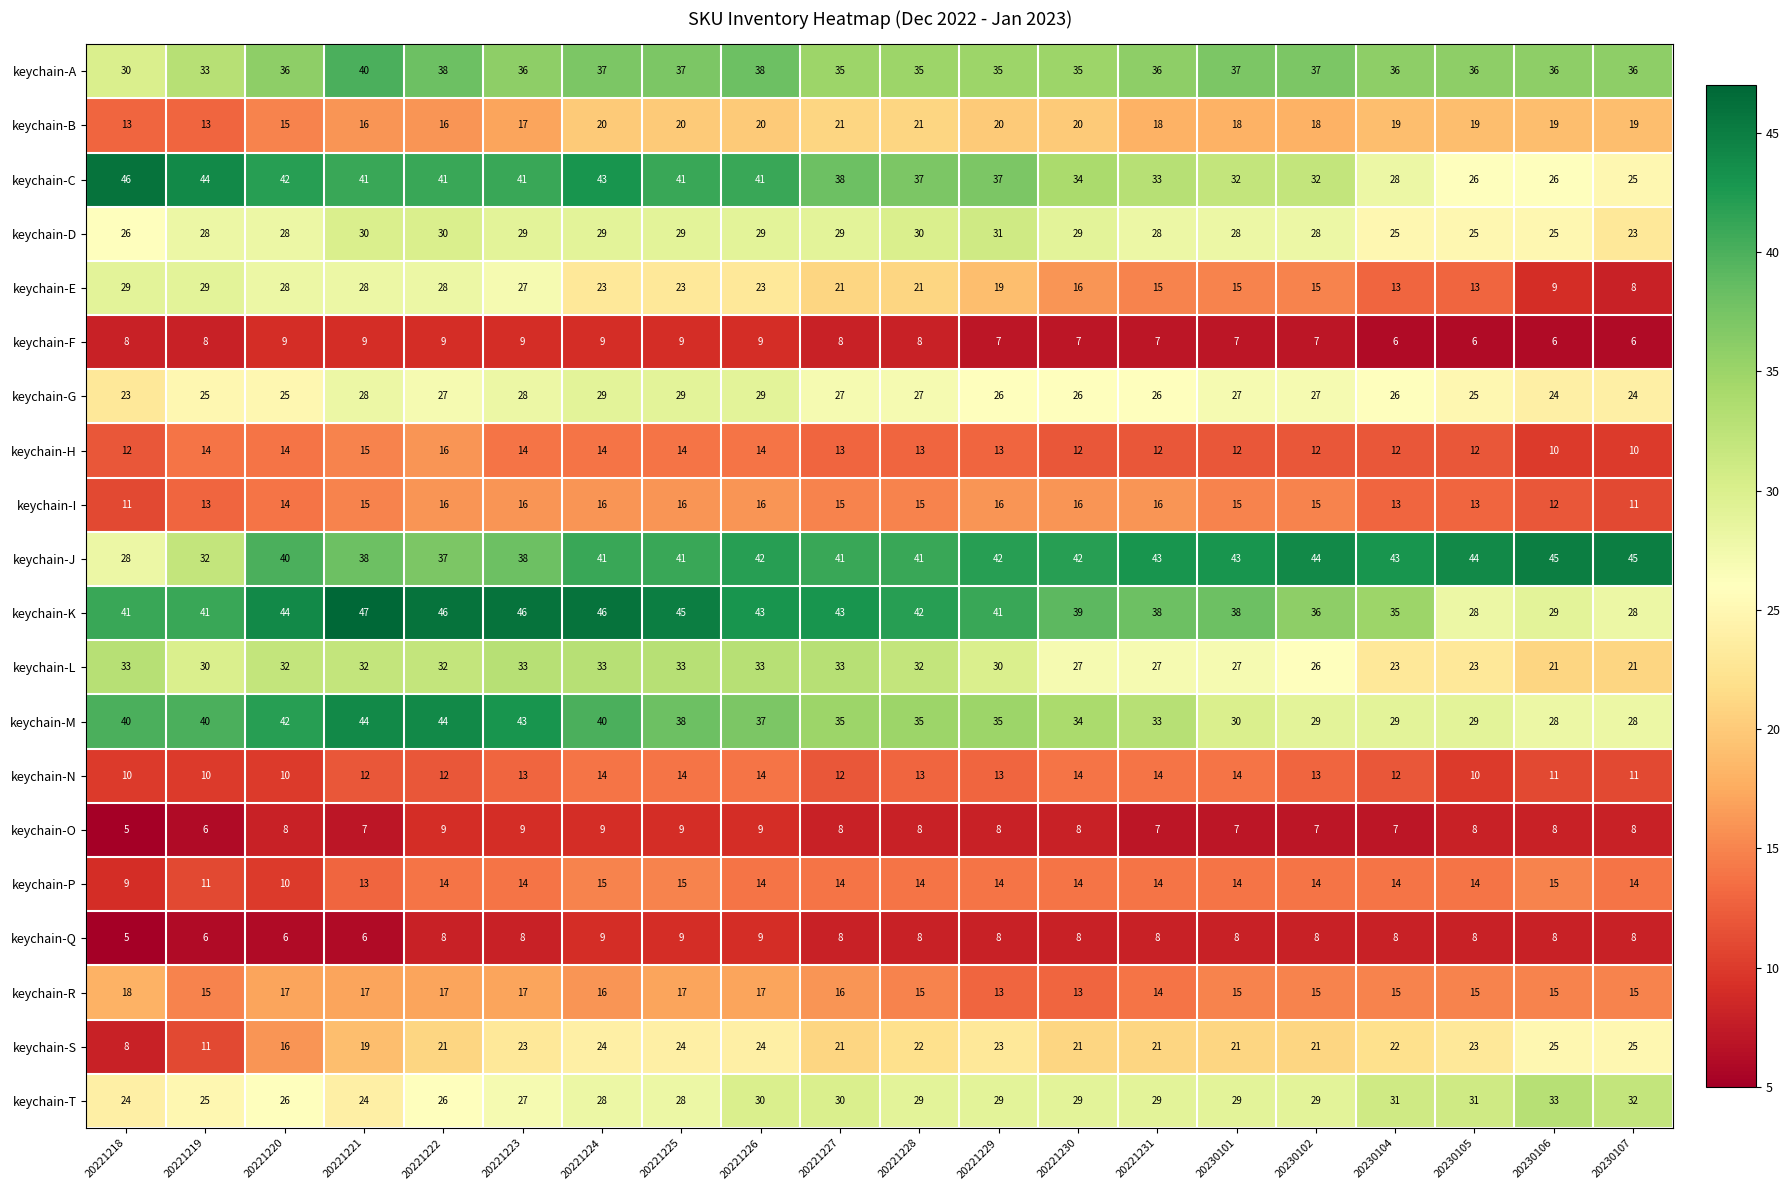

What is the difference between the highest and lowest values at 20221224?

37